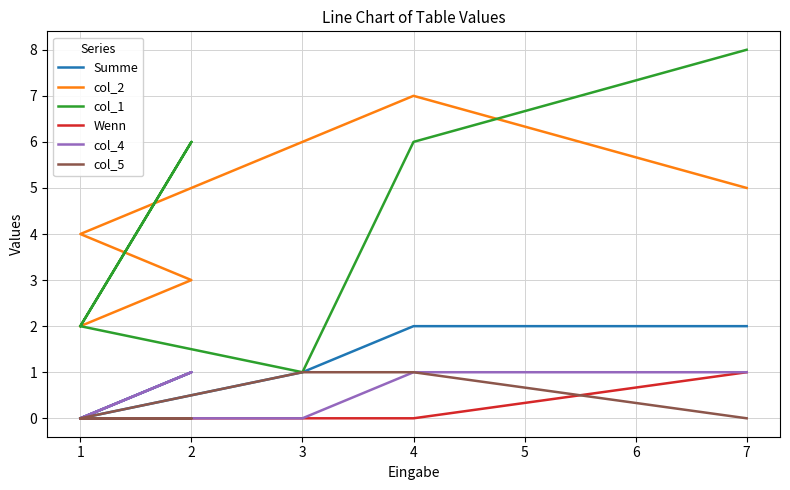

What is the difference between the Wenn values at 1 and 7?

1